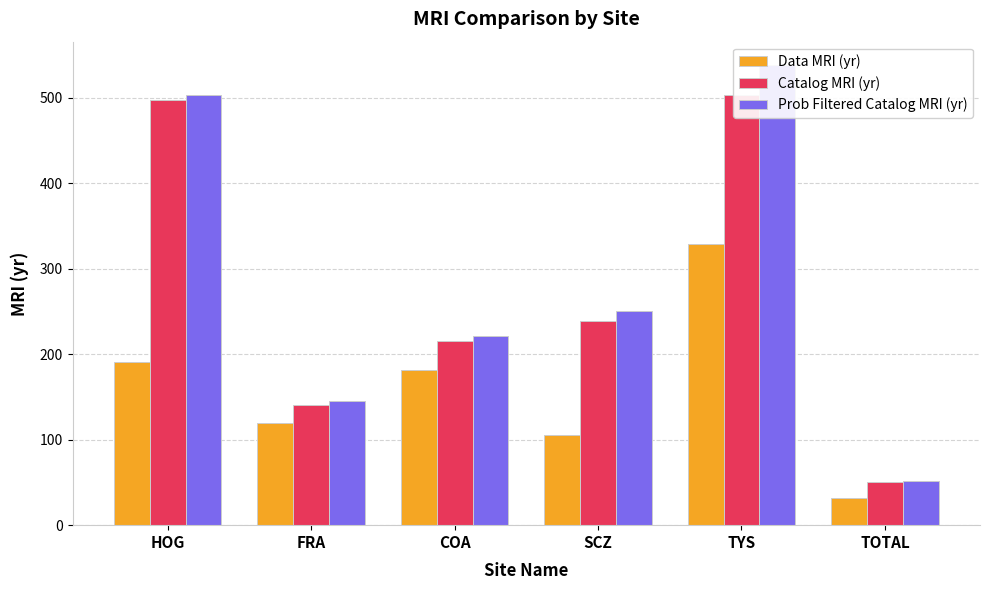

At which label does Catalog MRI (yr) first exceed 238?

HOG